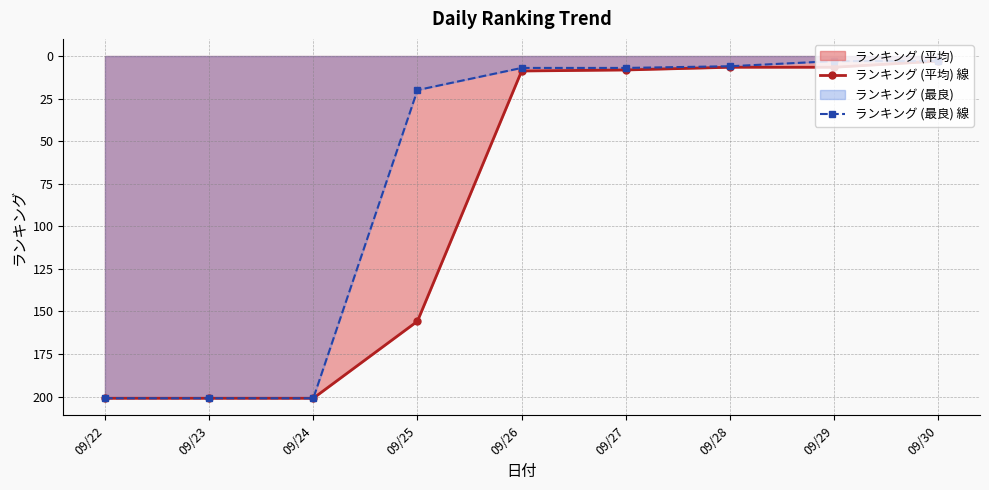

What is the sum of the ランキング (平均) 線 values at 09/22 and 09/28?

207.6